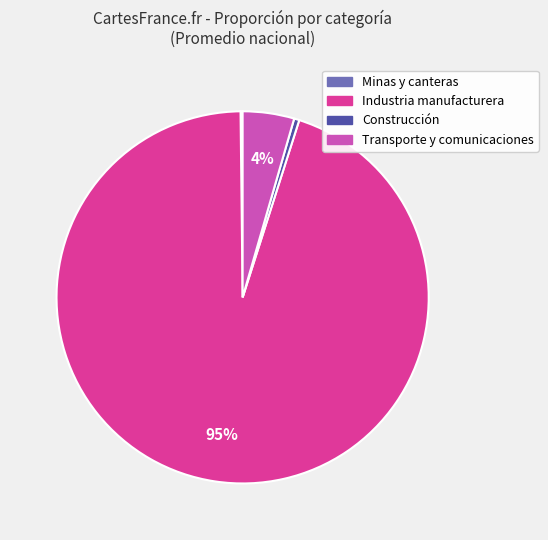

To the nearest percent, what is the average slice percentage?

25%